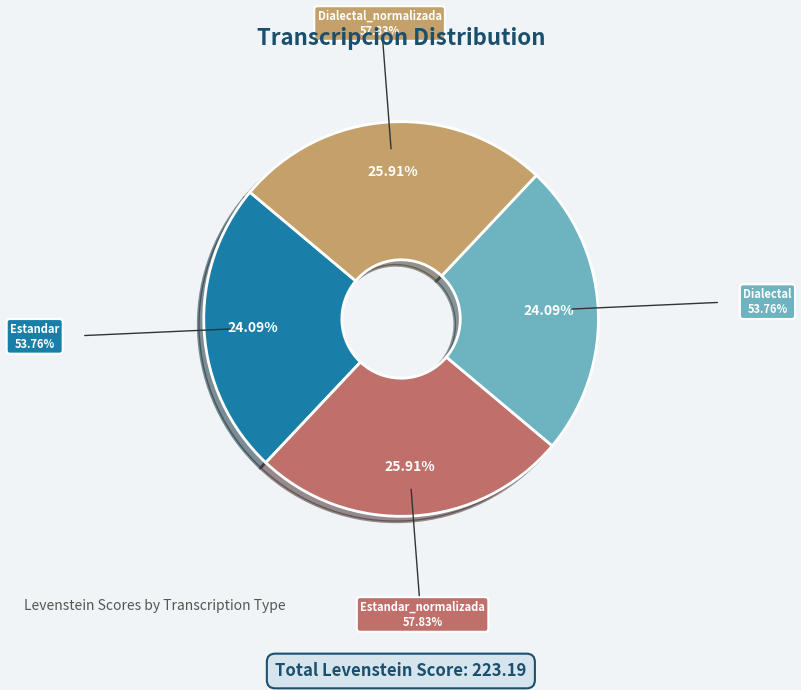

To the nearest percent, what portion does Estandar represent?

24%